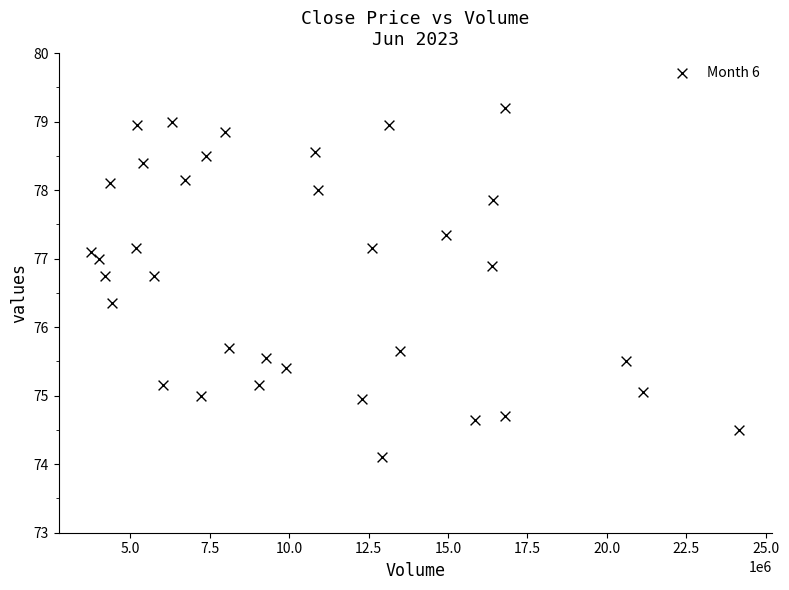

What is the range of Y values (max minus min)?

5.1